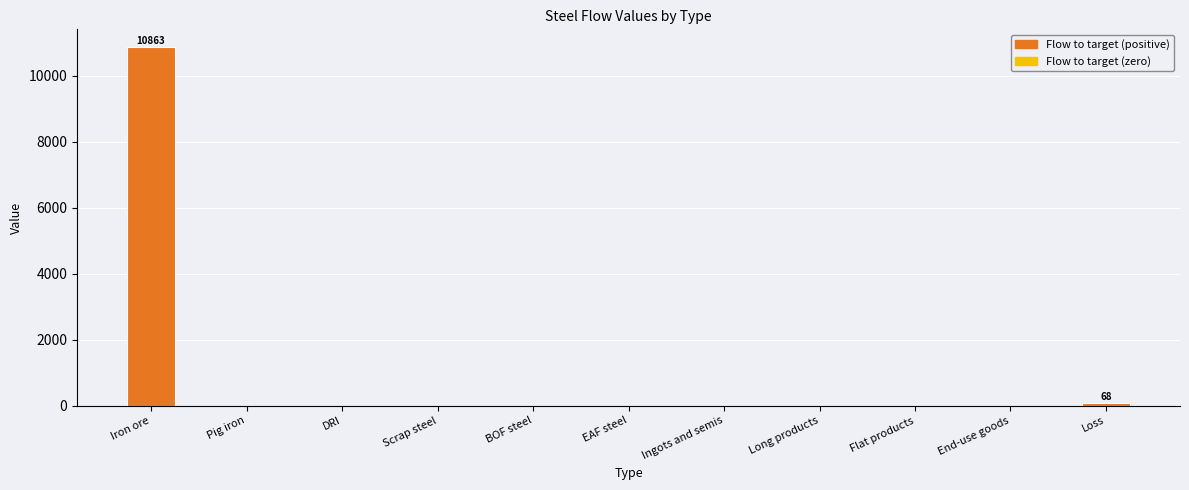

What is the greatest value displayed?

10863.2